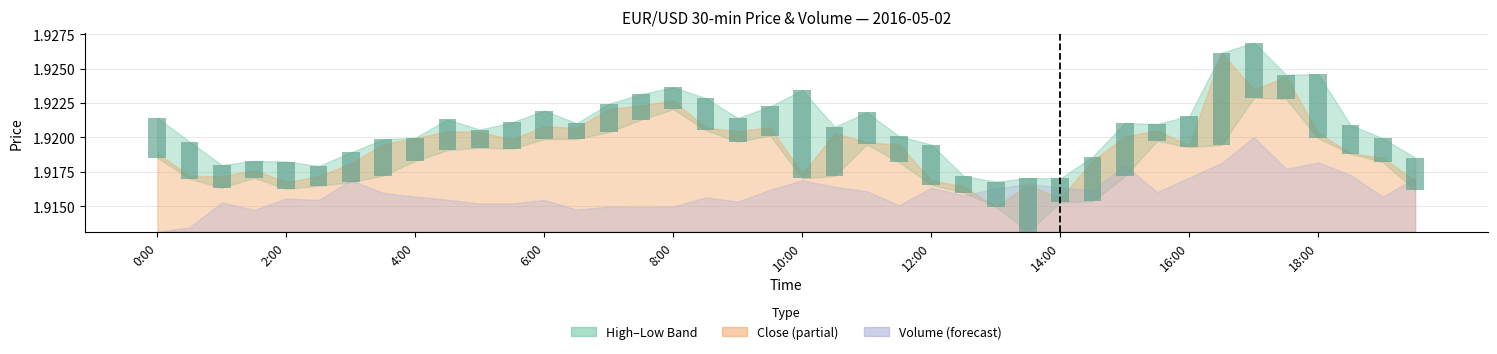

The chart shows a value of 0.0 at 12:00. True or false?

False